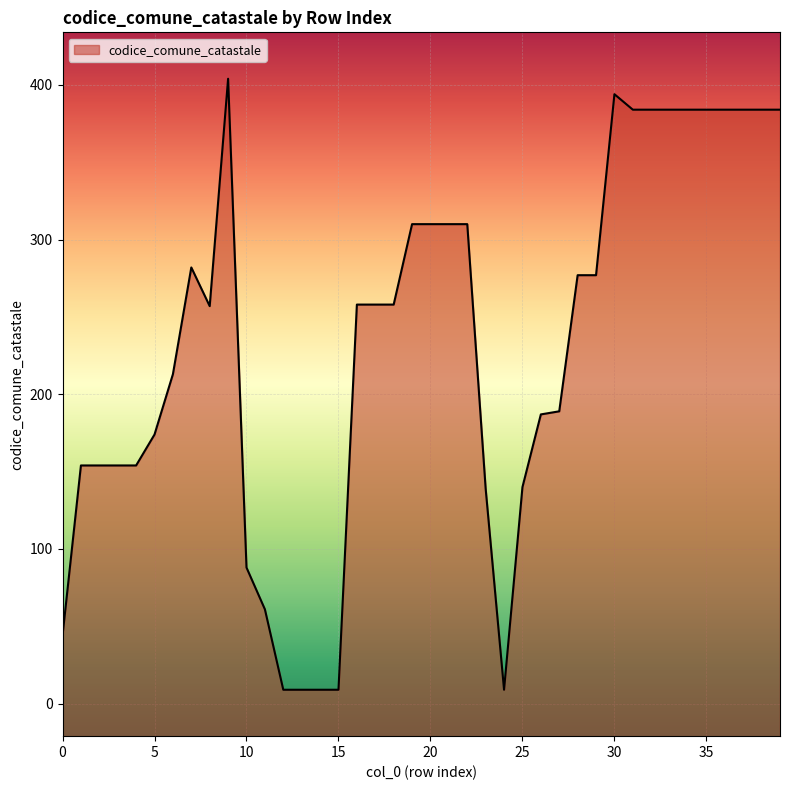

Does the chart display data point markers on the line(s)?

No